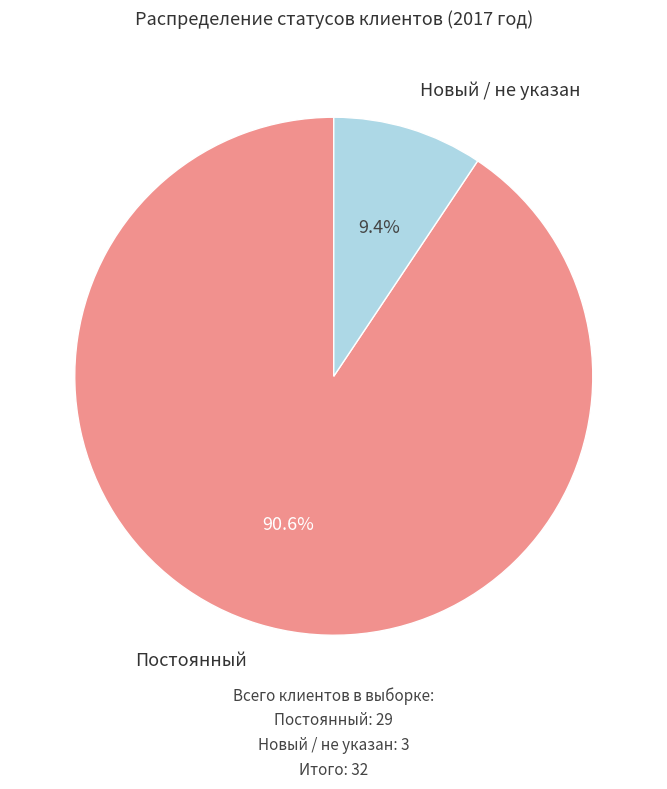

Is there any slice that represents more than half of the pie?

Yes